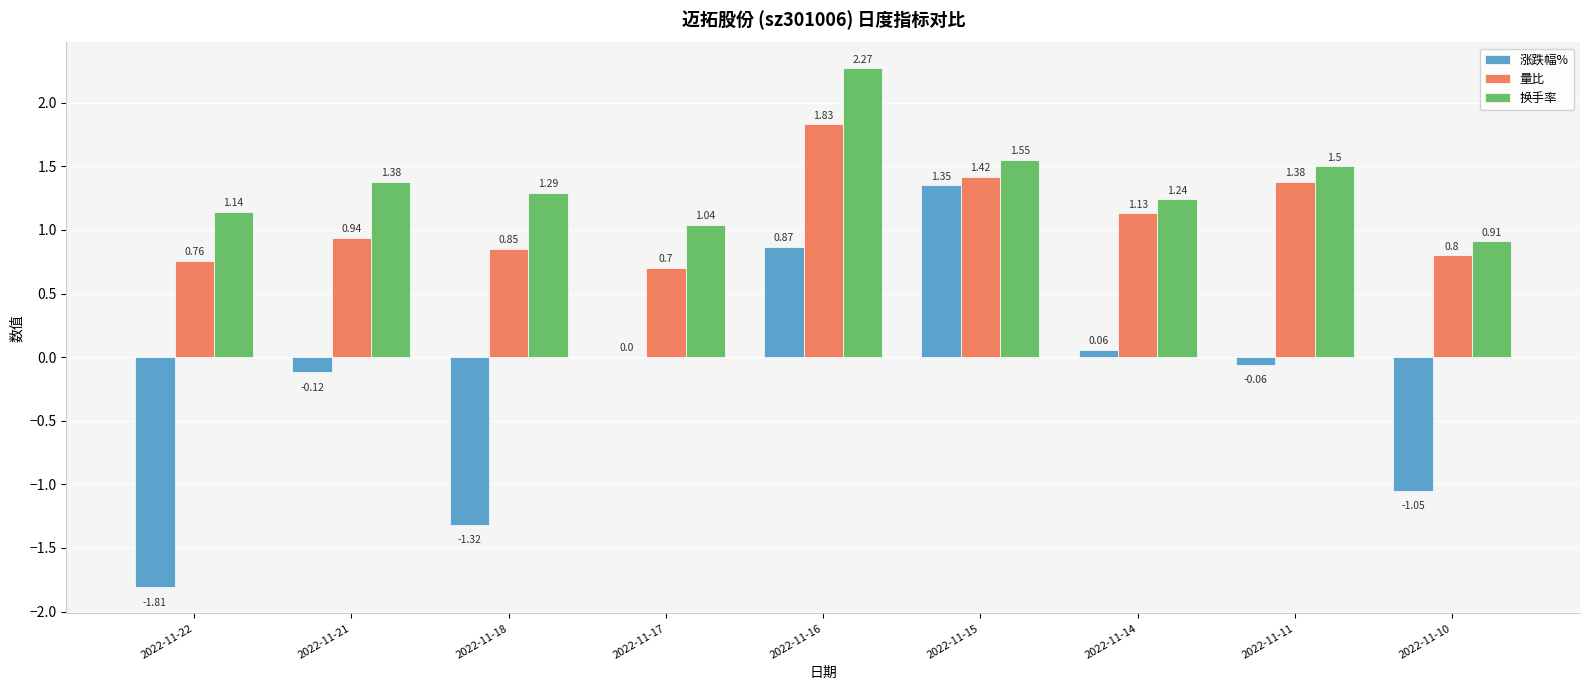

Between 2022-11-21 and 2022-11-18, which series saw the biggest shift?

涨跌幅%